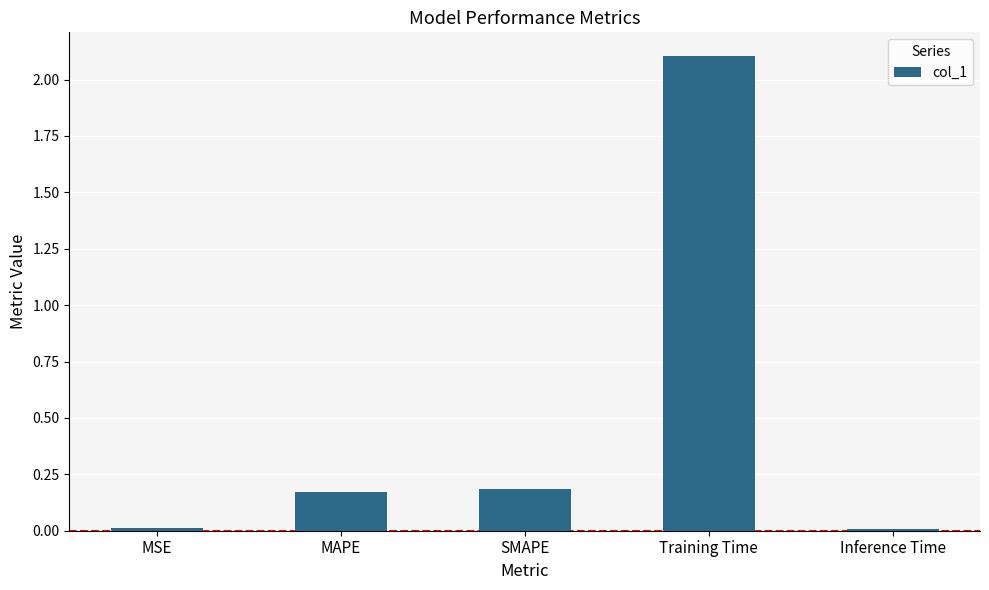

Which has a higher value, MSE or SMAPE?

SMAPE